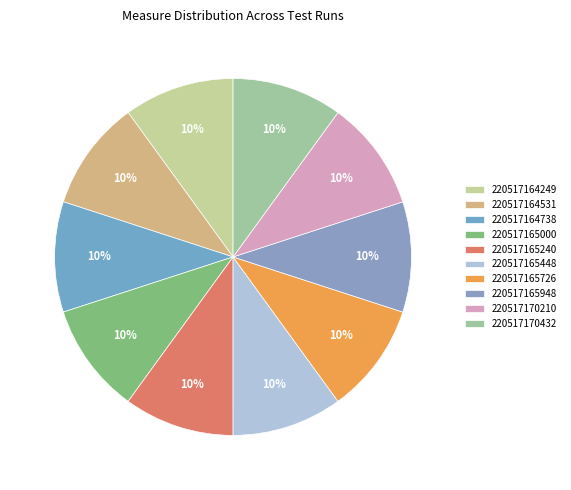

How many slices are in this pie chart?

10